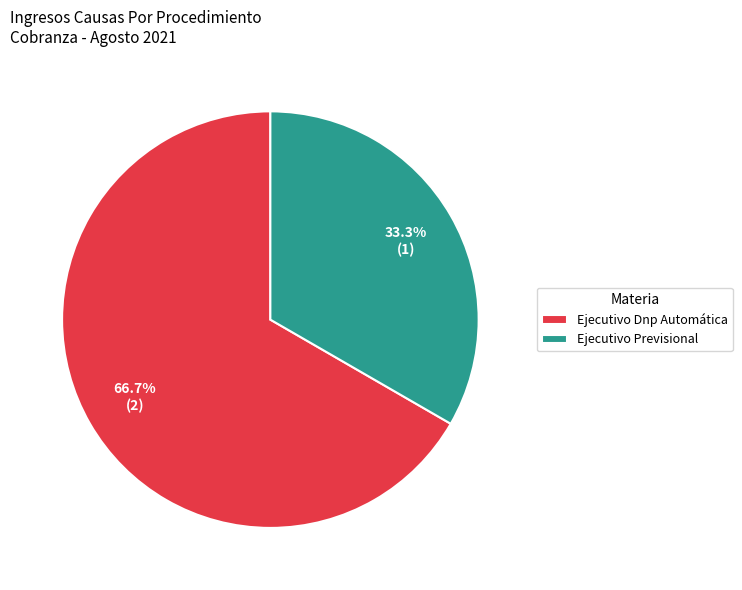

Count the number of slices in the pie.

2